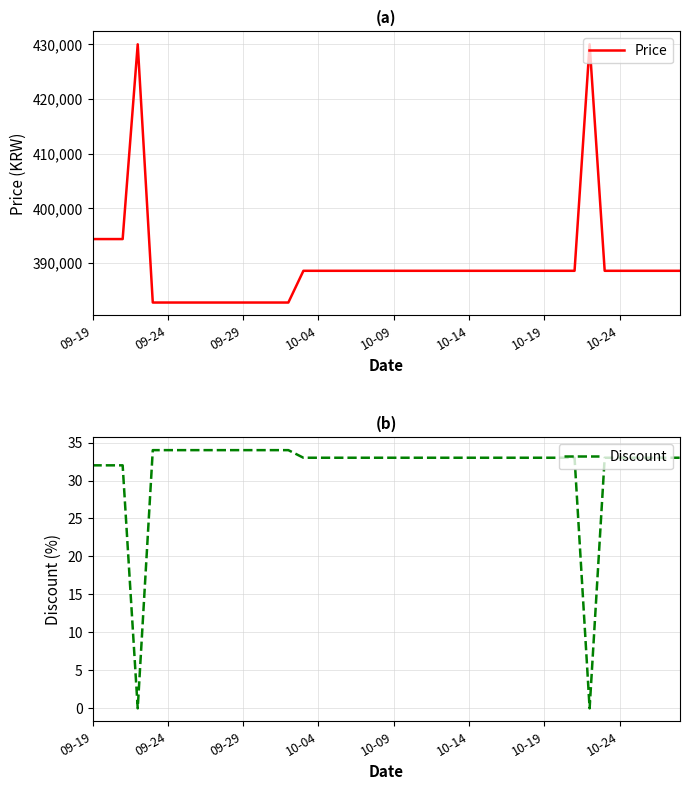

True or false: Price and Discount cross at least once.

False